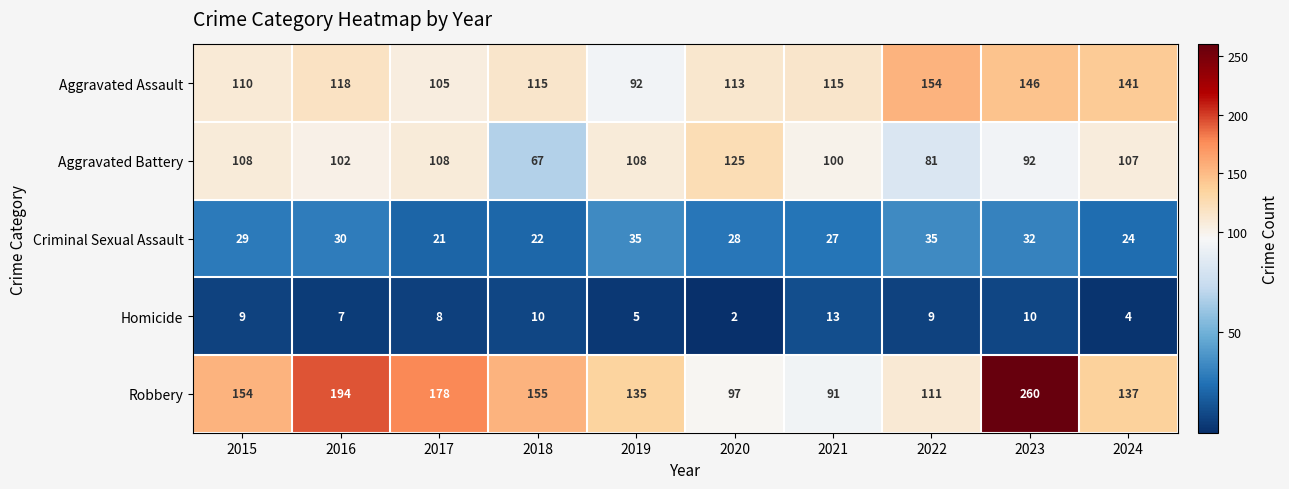

Which label corresponds to the smallest value in the chart?

2020